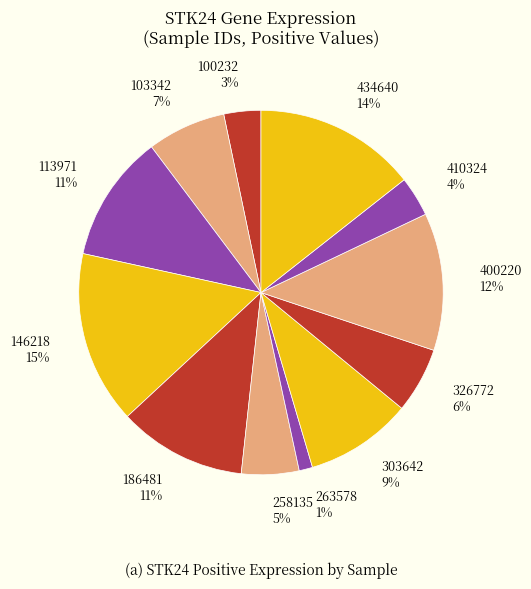

Is the sum of 113971 and 258135 greater than half?

No